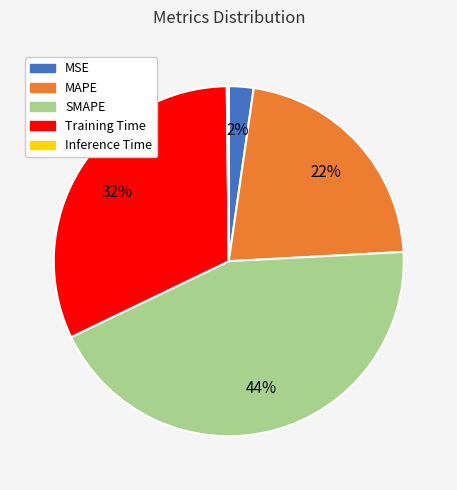

To the nearest percent, what is the combined percentage of MAPE and MSE?

24%